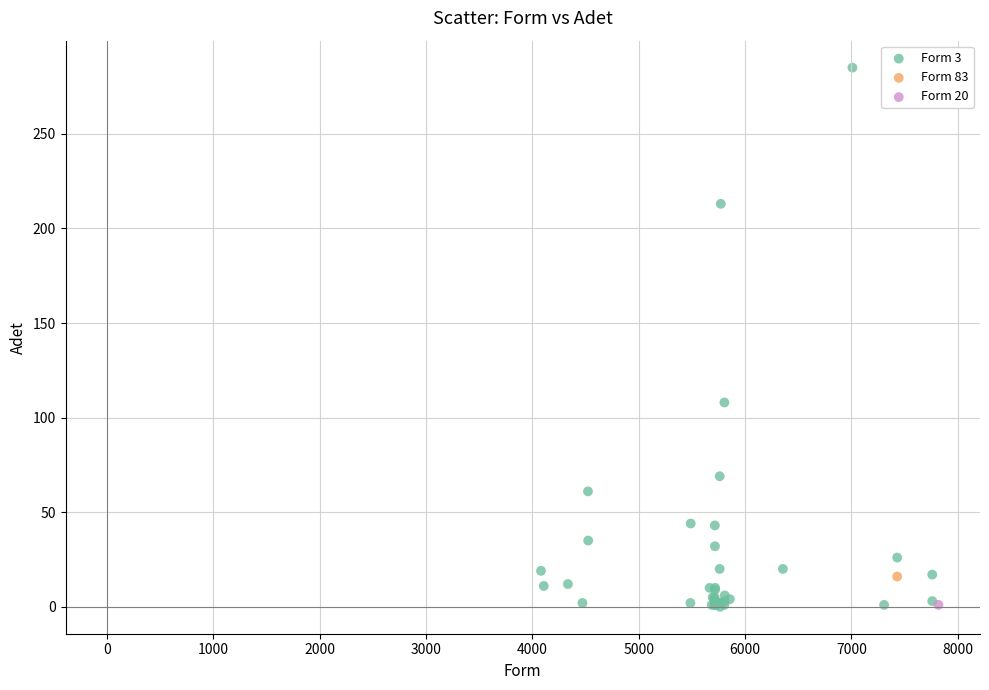

What are all the series names shown in the legend?

Form 3, Form 83, Form 20